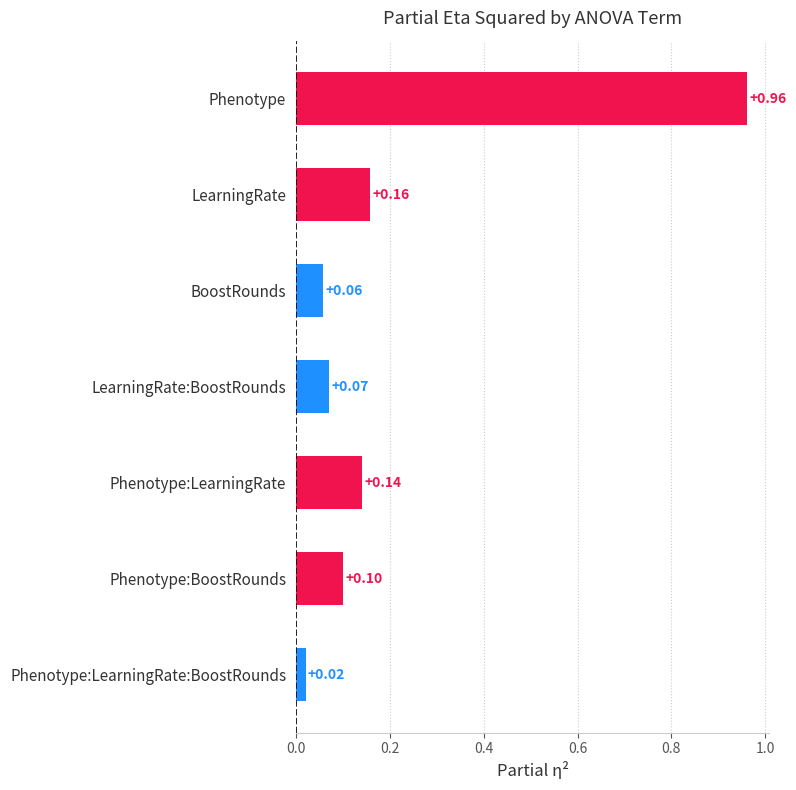

What is the change in value from Phenotype to LearningRate?

-0.8